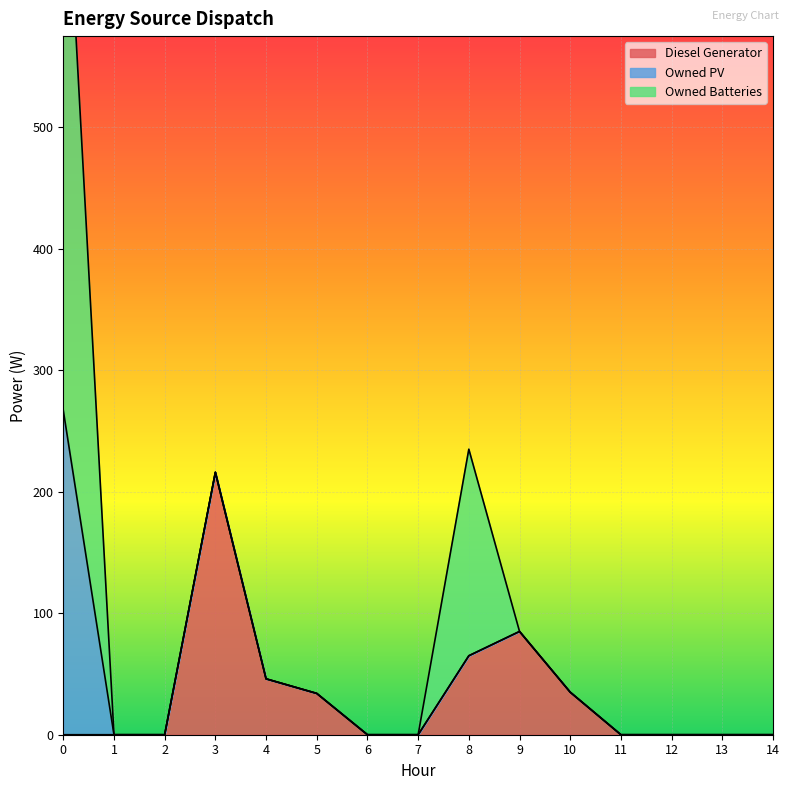

Reading left to right, list all the values displayed in this chart.

Diesel Generator: 0=0	1=0	2=0	3=216	4=46	5=34	6=0	7=0	8=65	9=85	10=35	11=0	12=0	13=0	14=0
Owned PV: 0=267	1=0	2=0	3=0	4=0	5=0	6=0	7=0	8=0	9=0	10=0	11=0	12=0	13=0	14=0
Owned Batteries: 0=500	1=0	2=0	3=0	4=0	5=0	6=0	7=0	8=170	9=0	10=0	11=0	12=0	13=0	14=0